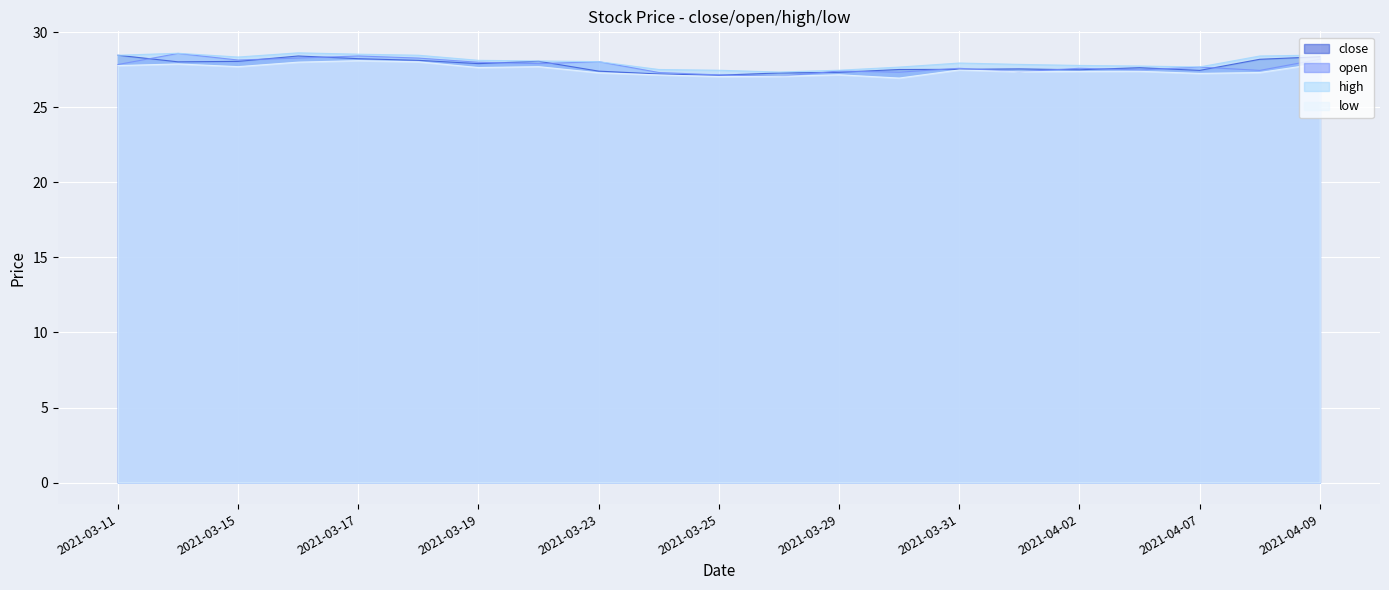

What is the difference between the maximum and minimum values in the open series?

1.5